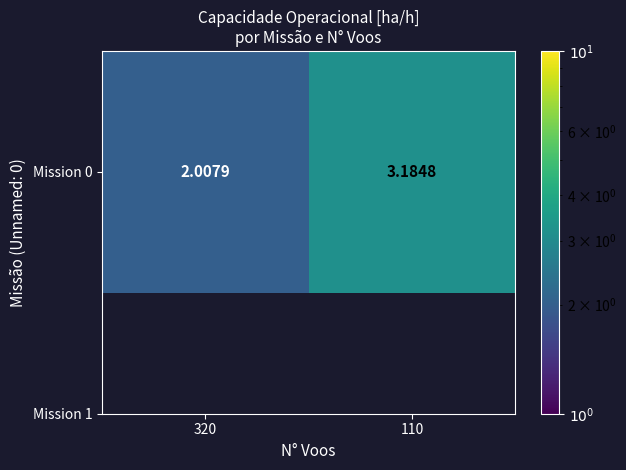

Reading right to left, transcribe all the data shown in this chart.

3.2	2.0